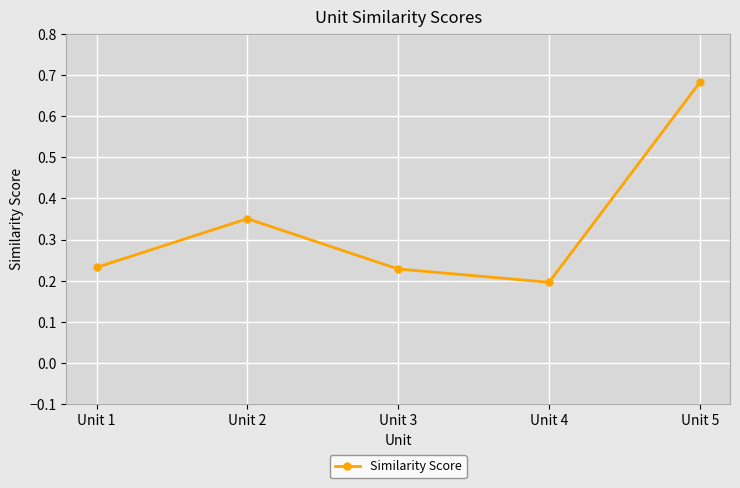

Where is the data nearest to the value 0?

Unit 4